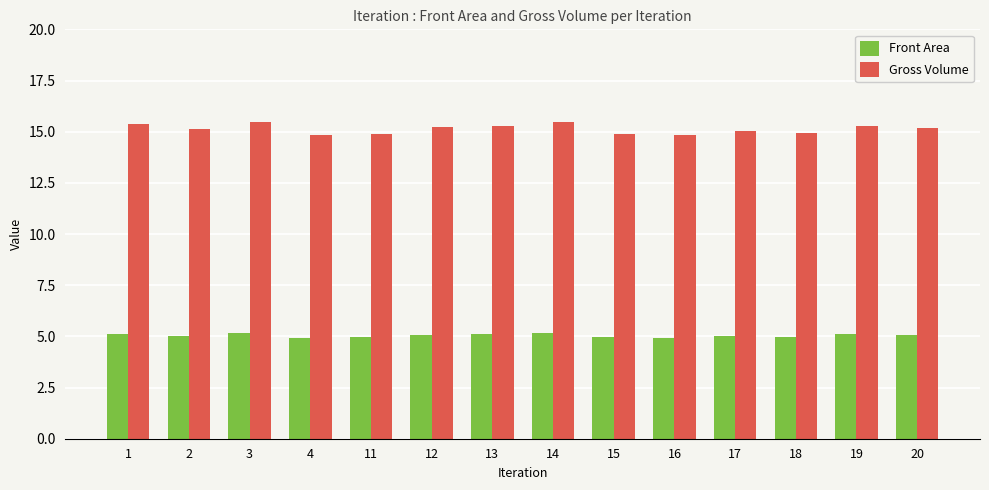

Is the value of Gross Volume at 14 greater than the value of Front Area at 3?

Yes